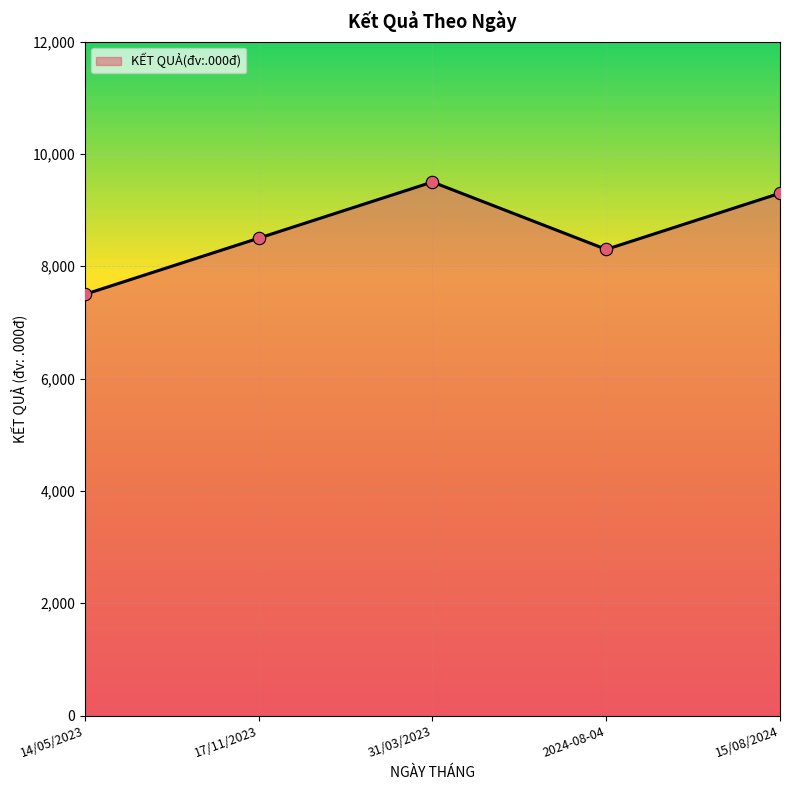

Approximately how many times larger is the value at 17/11/2023 compared to 2024-08-04?

1.0